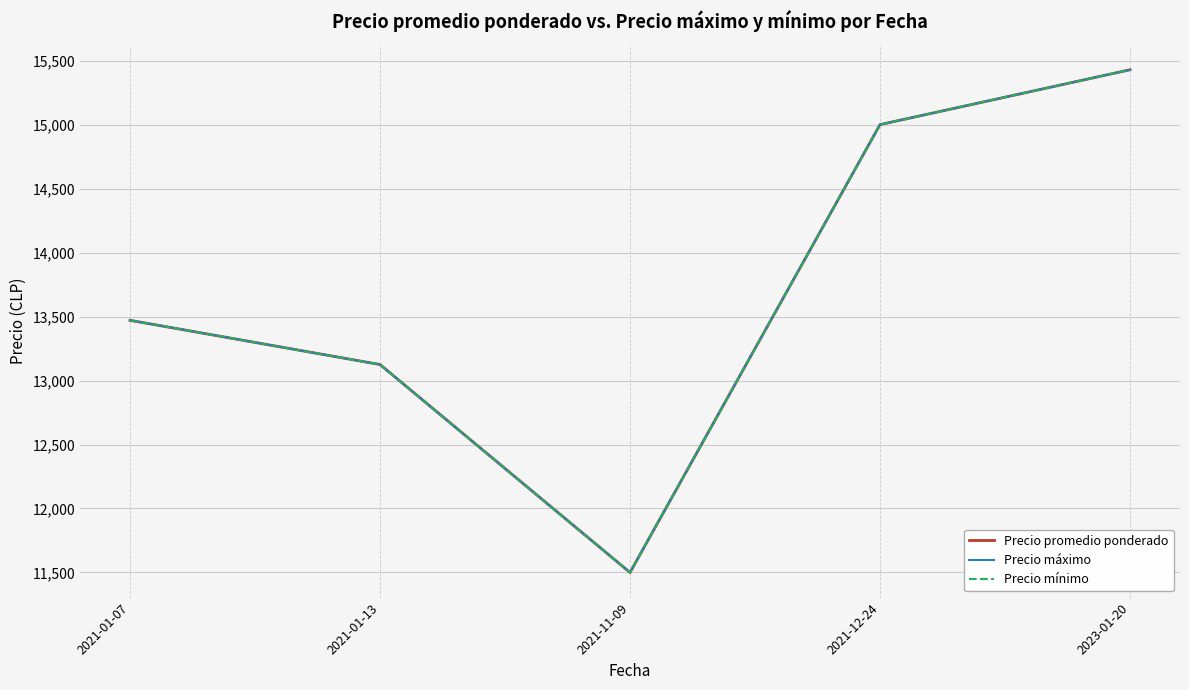

Does the chart have visible grid lines?

Yes